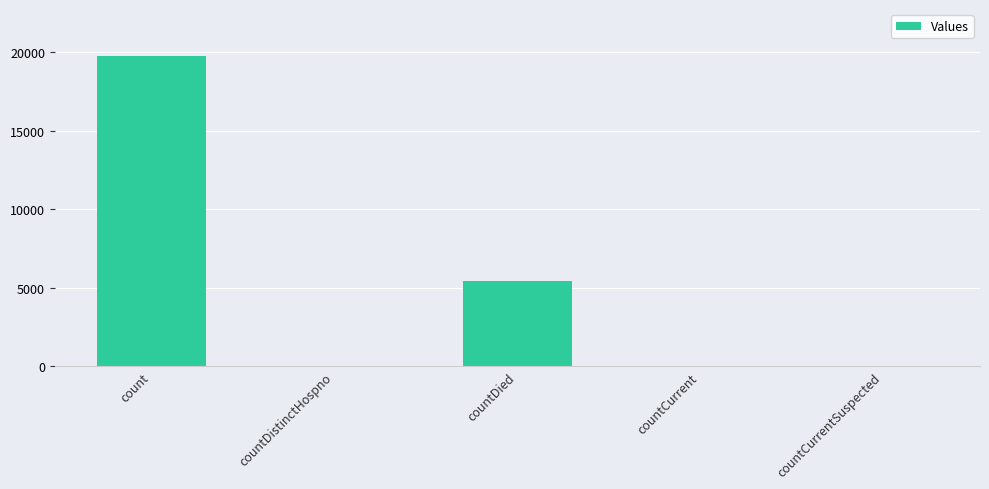

What is the change in value from countDied to countCurrent?

-5403